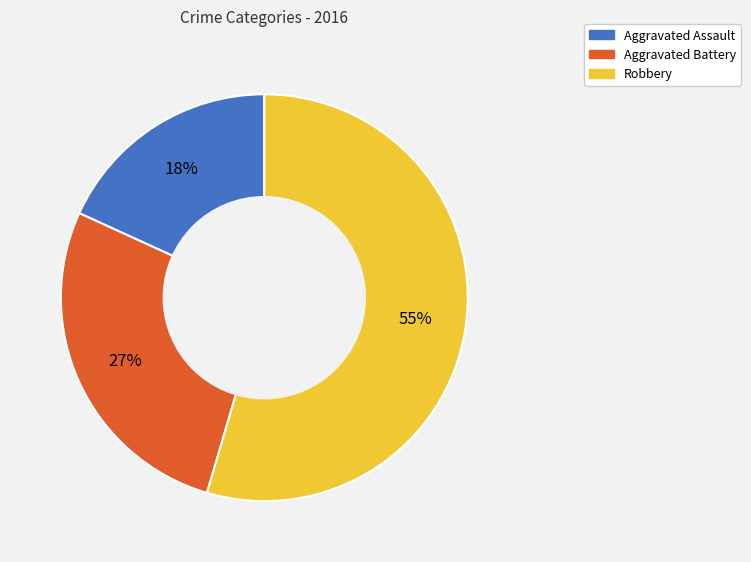

How many segments does this pie chart have?

3